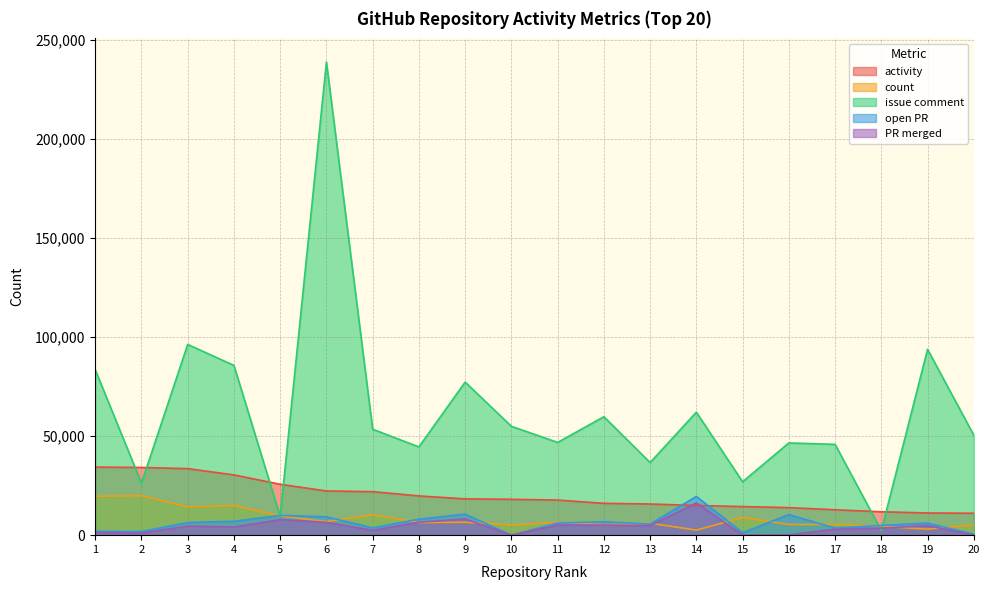

At which category does count reach its first local valley?

3